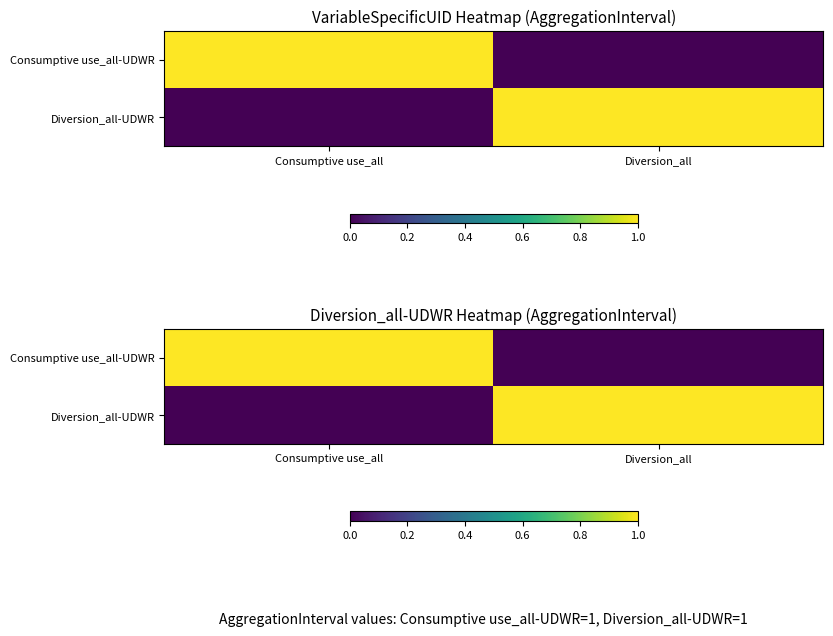

Between Diversion_all and Consumptive use_all, which is larger?

Consumptive use_all